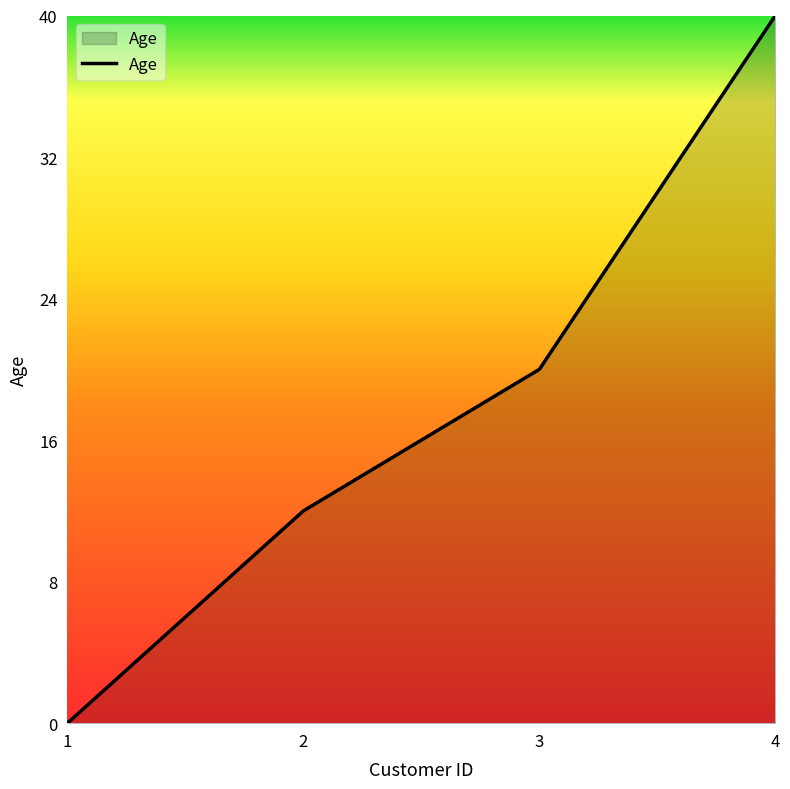

Which category has the lowest value across all series?

1